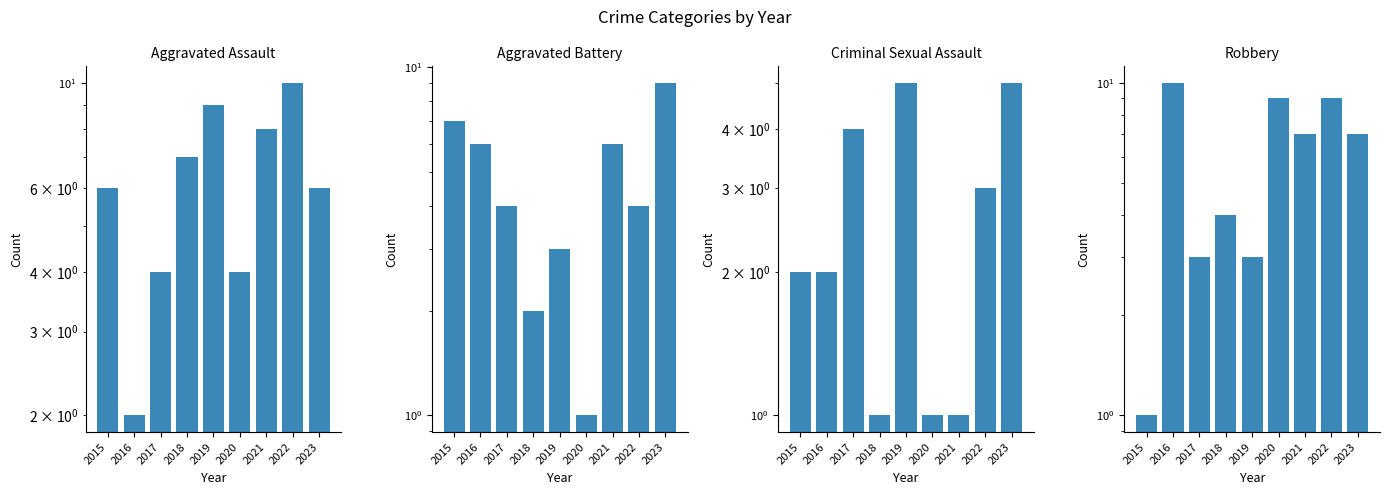

Is the value of Aggravated Battery at 2015 greater than the value of Criminal Sexual Assault at 2016?

Yes